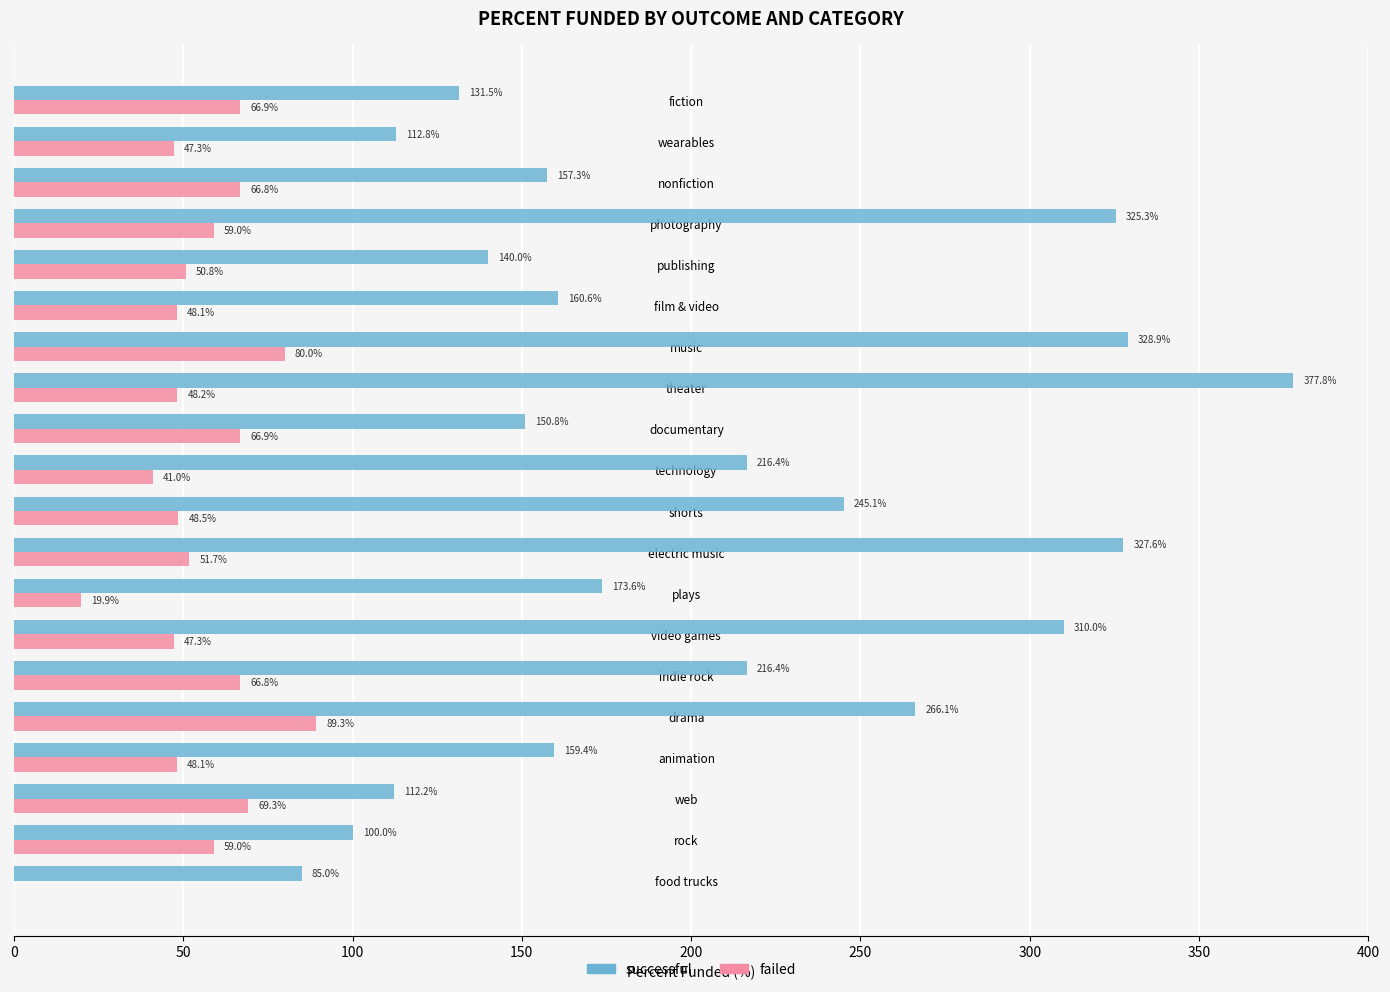

At which label is successful closest to 231?

shorts